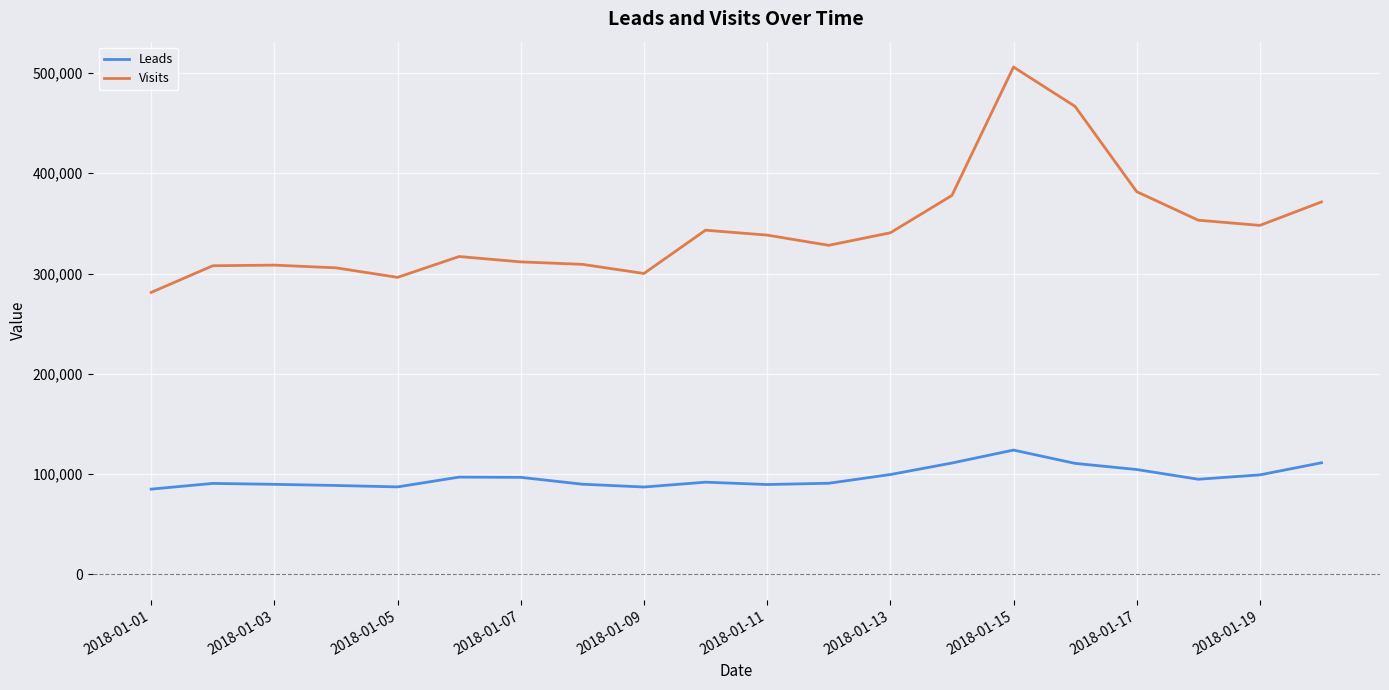

What is the greatest value displayed?

505862